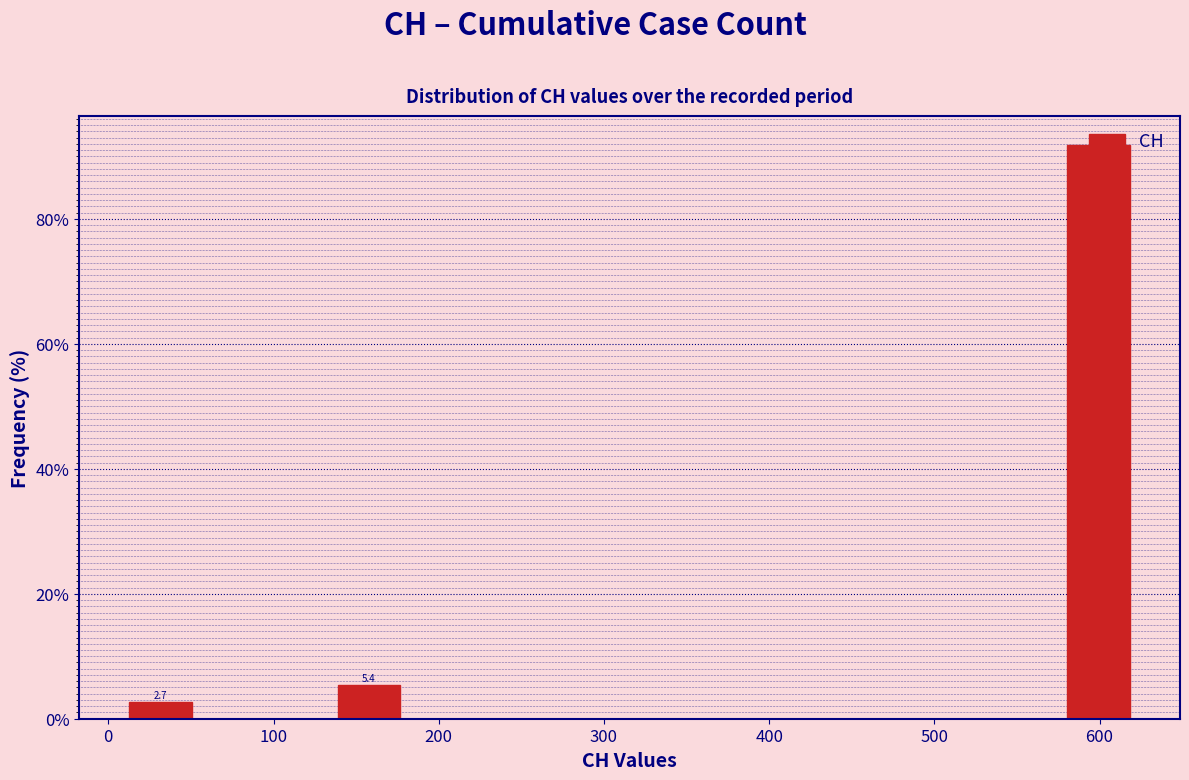

Which range on the x-axis has the tallest bar?

570 to 630